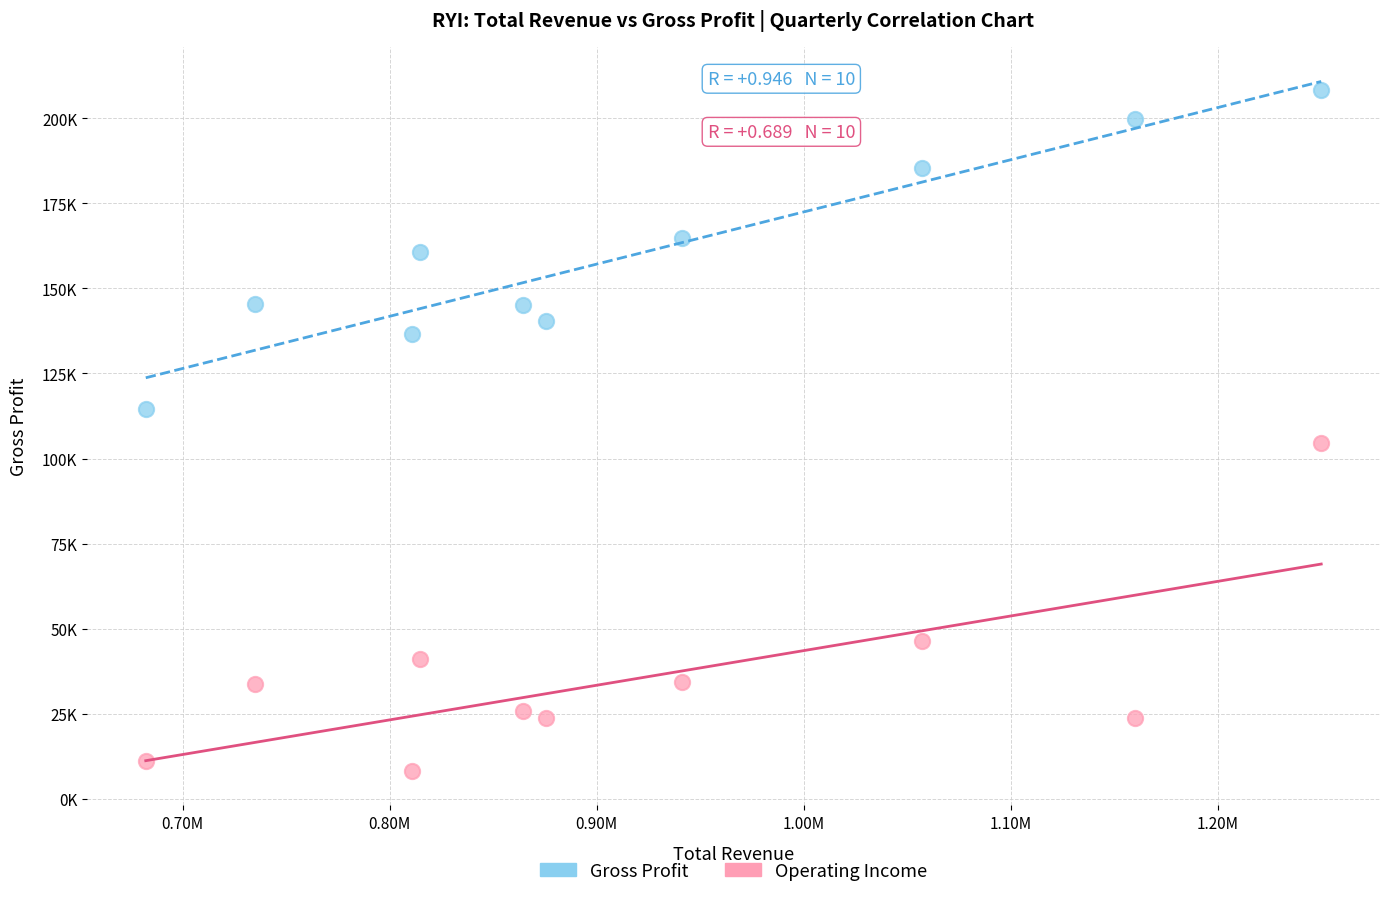

Which series reaches the minimum Y coordinate?

Operating Income